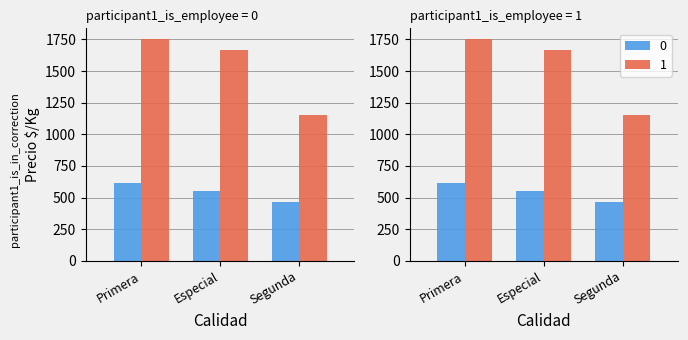

Reading right to left, transcribe all the data shown in this chart.

0: Segunda=467	Especial=556	Primera=614
1: Segunda=1150	Especial=1667	Primera=1750